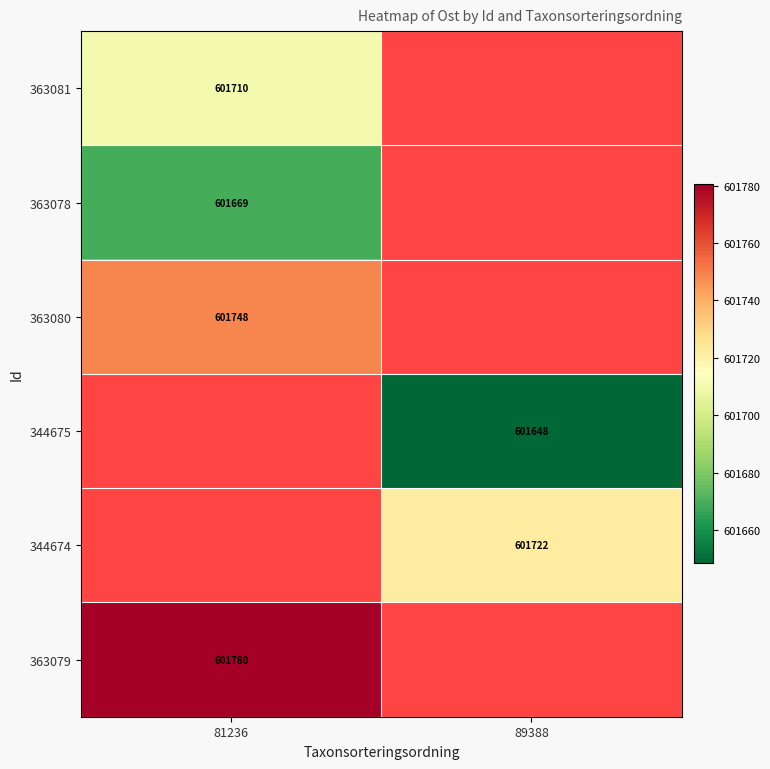

At how many categories does at least one series exceed 601698?

2